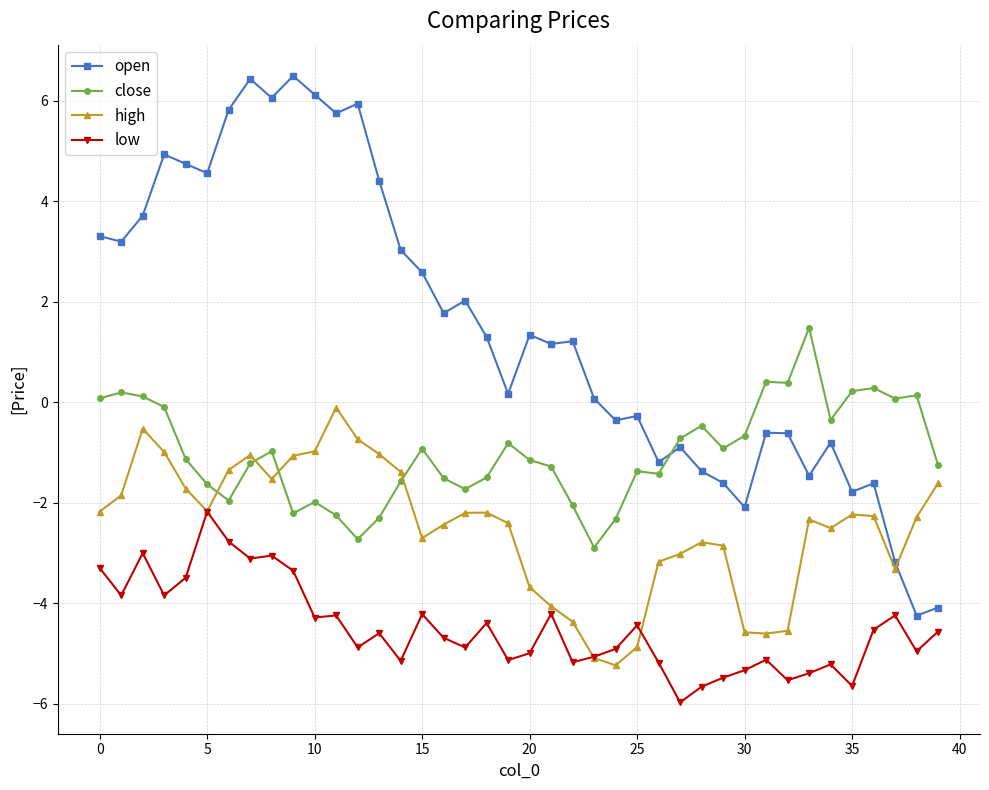

In open, how many points are higher than both neighbors (excluding endpoints)?

12